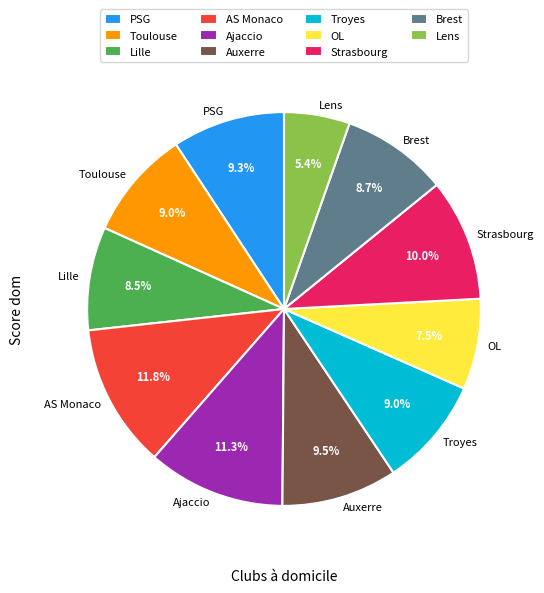

What percentage is the Lens slice, to the nearest percent?

5%